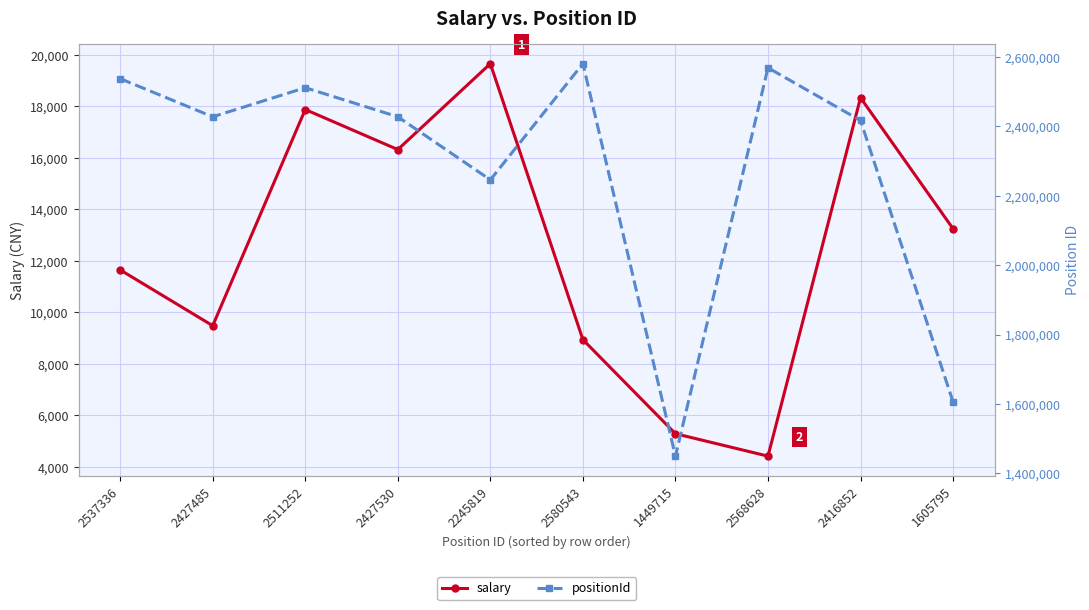

Which series has the largest range (max minus min)?

positionId